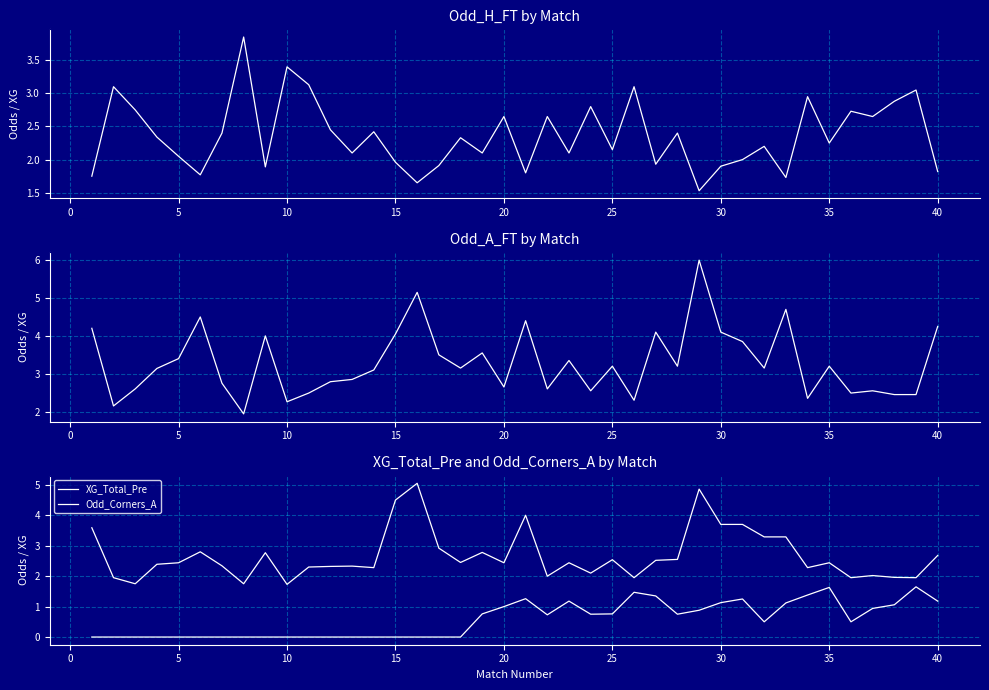

How many distinct data groups are displayed?

4